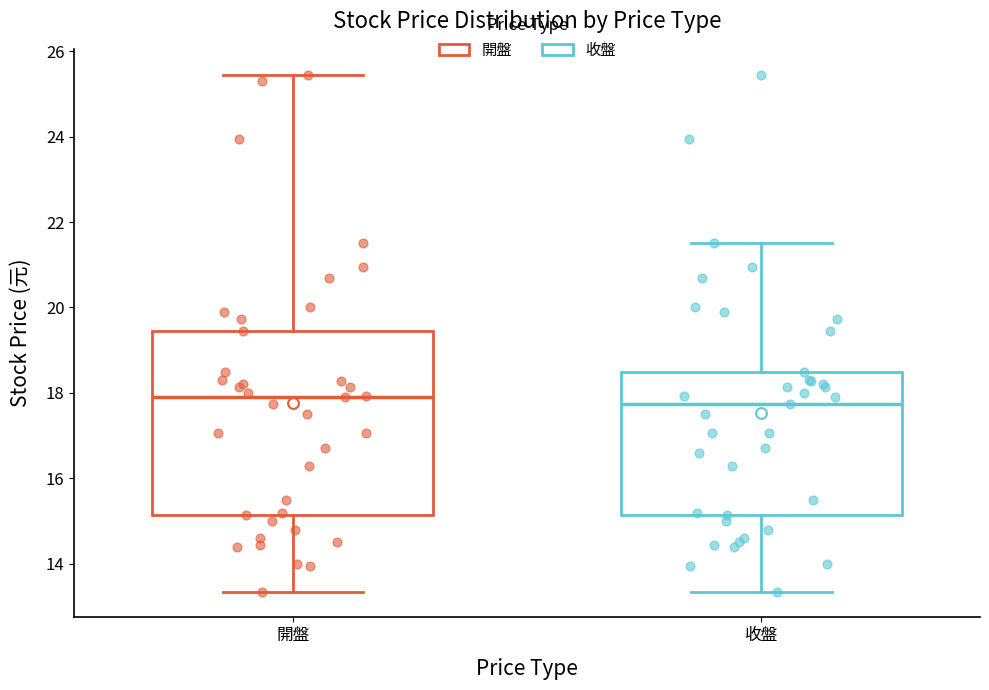

Which box is the tallest, from its lower edge to its upper edge?

開盤